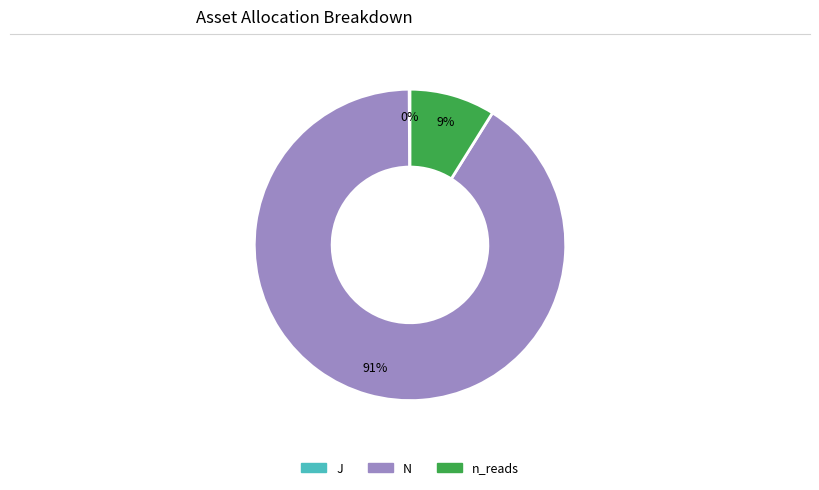

What is the largest slice in the pie chart?

N